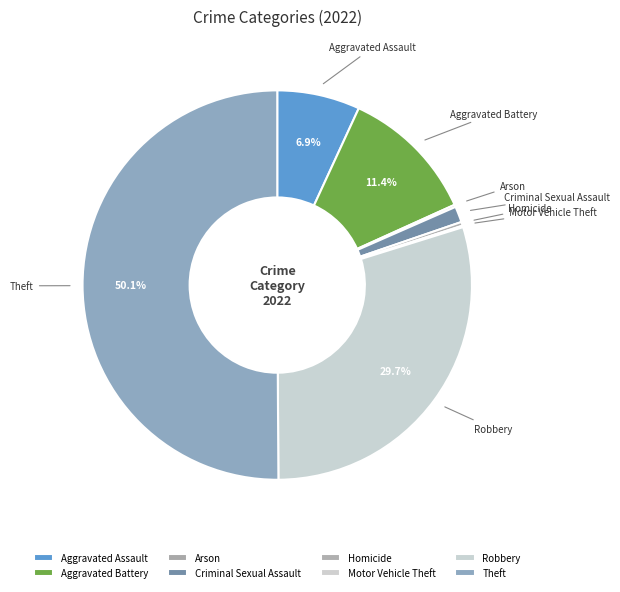

What is the total percentage of Robbery and Aggravated Assault?

36.6%